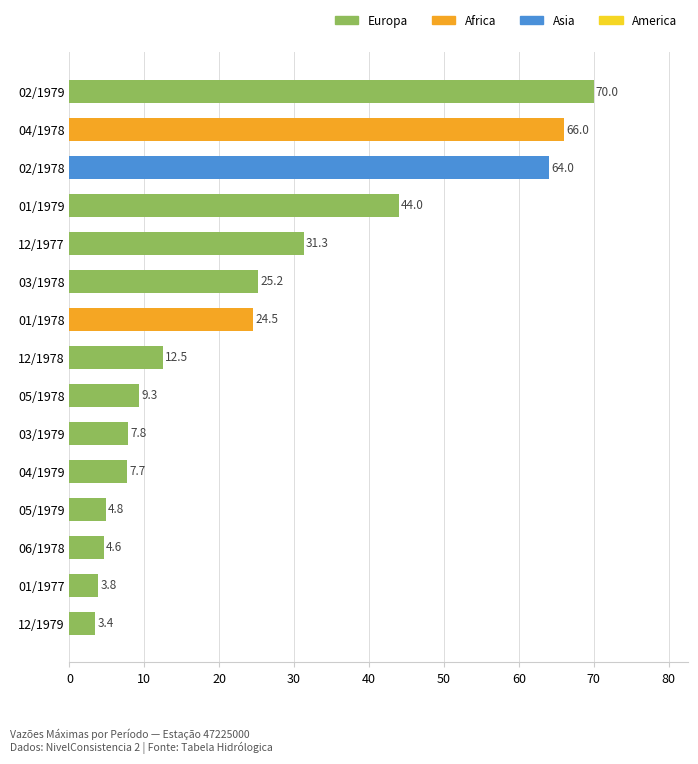

What is the minimum value shown in the chart?

3.4